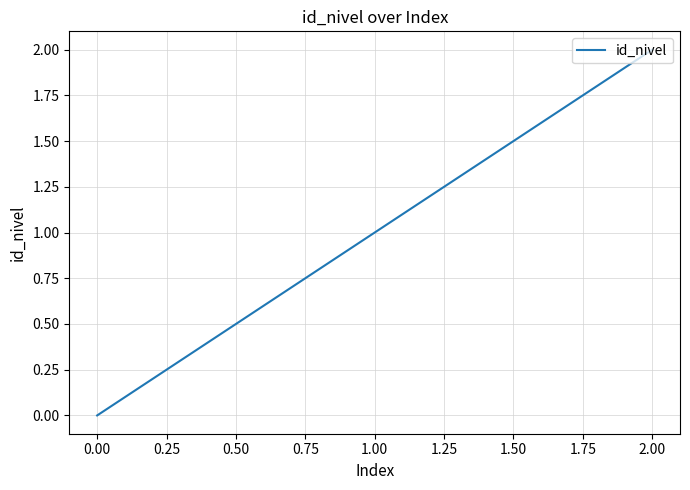

What is the sum of all values?

3